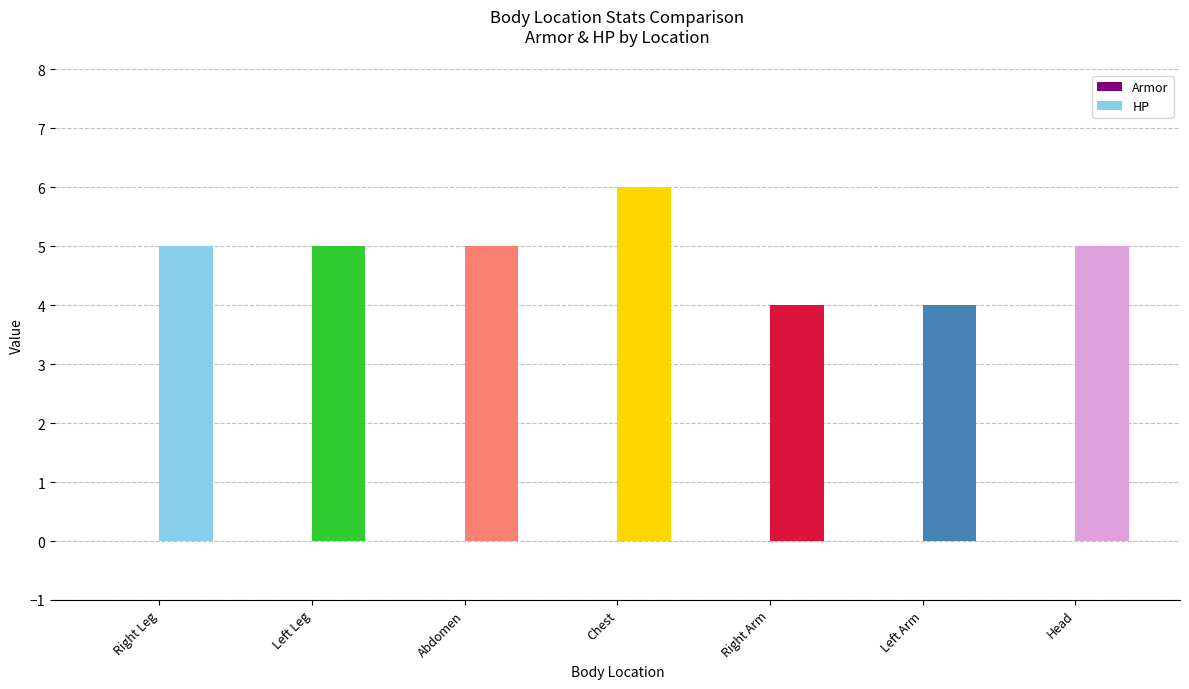

Are the bars horizontal?

No